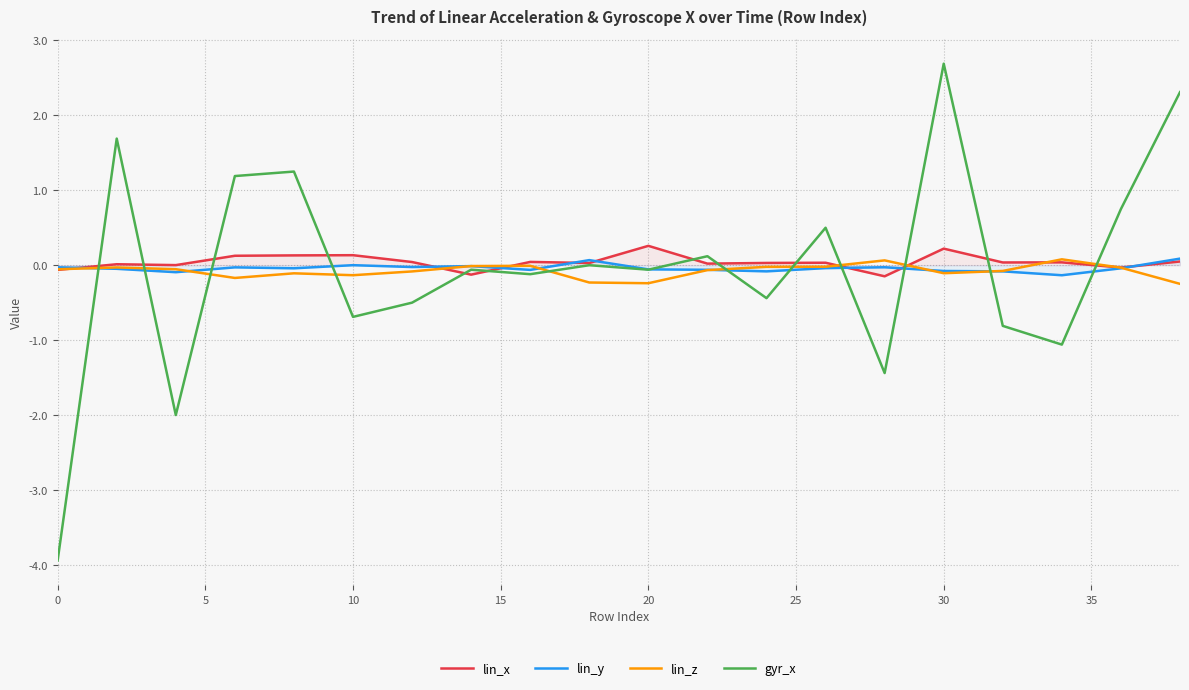

List the series in order of their peak value, lowest first.

lin_z, lin_y, lin_x, gyr_x